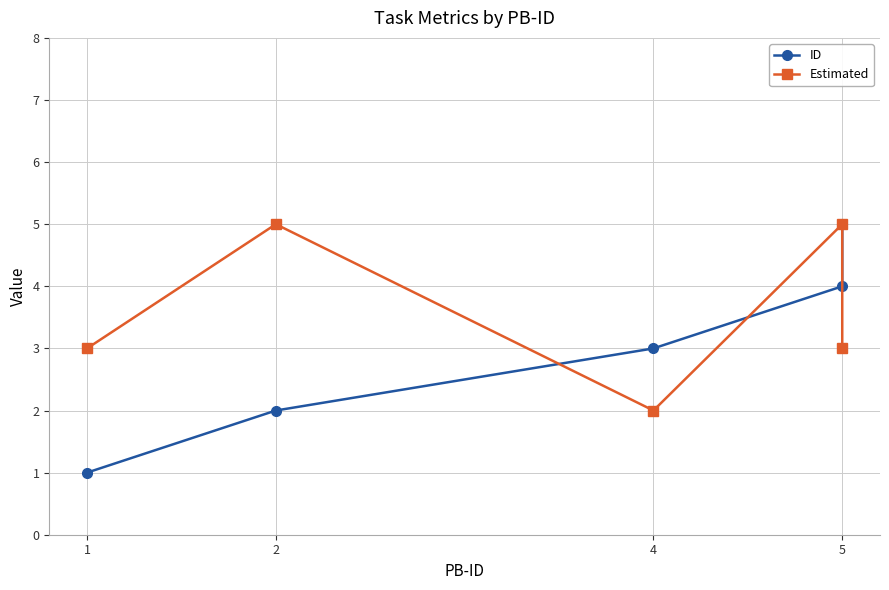

Count the number of data series in this chart.

2